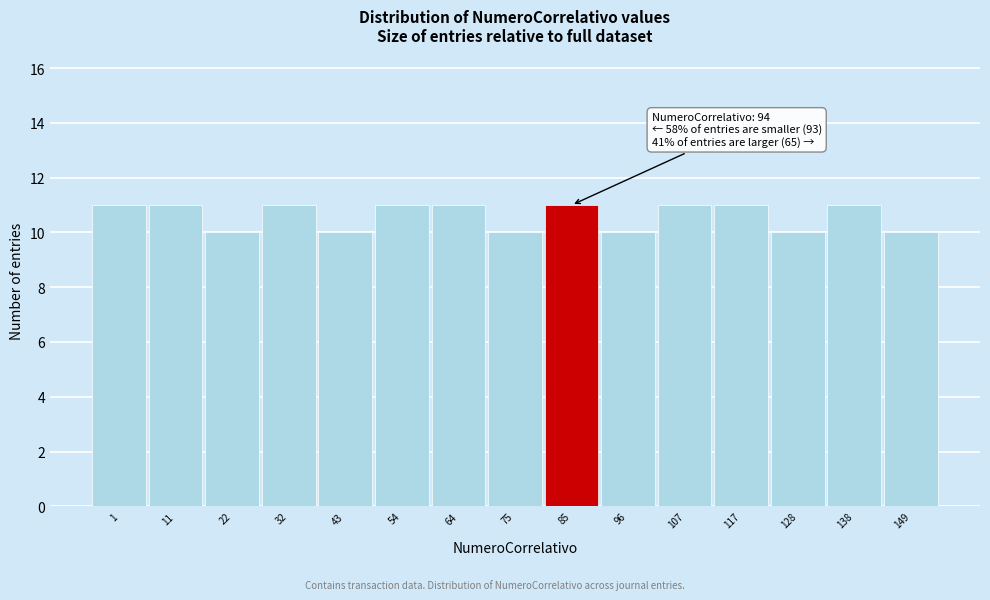

Reading left to right, what are all the values shown in this chart?

11	11	10	11	10	11	11	10	11	10	11	11	10	11	10